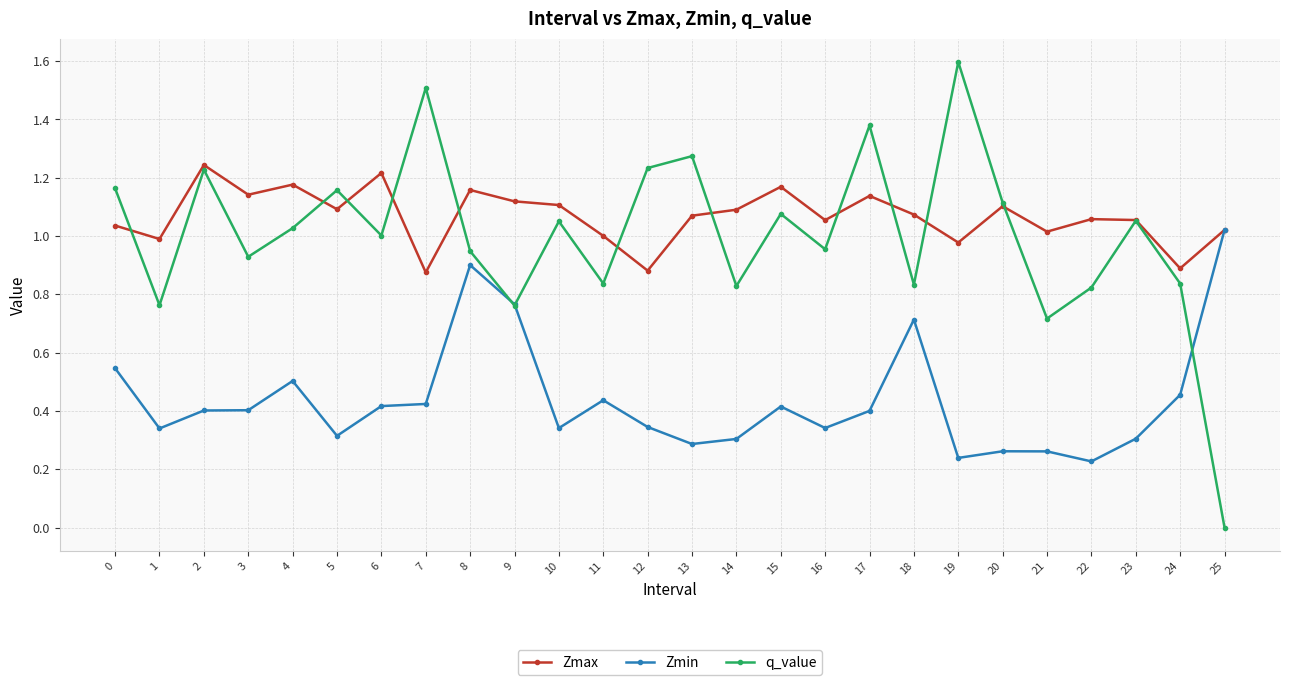

Is this an area chart (filled region under the line)?

No